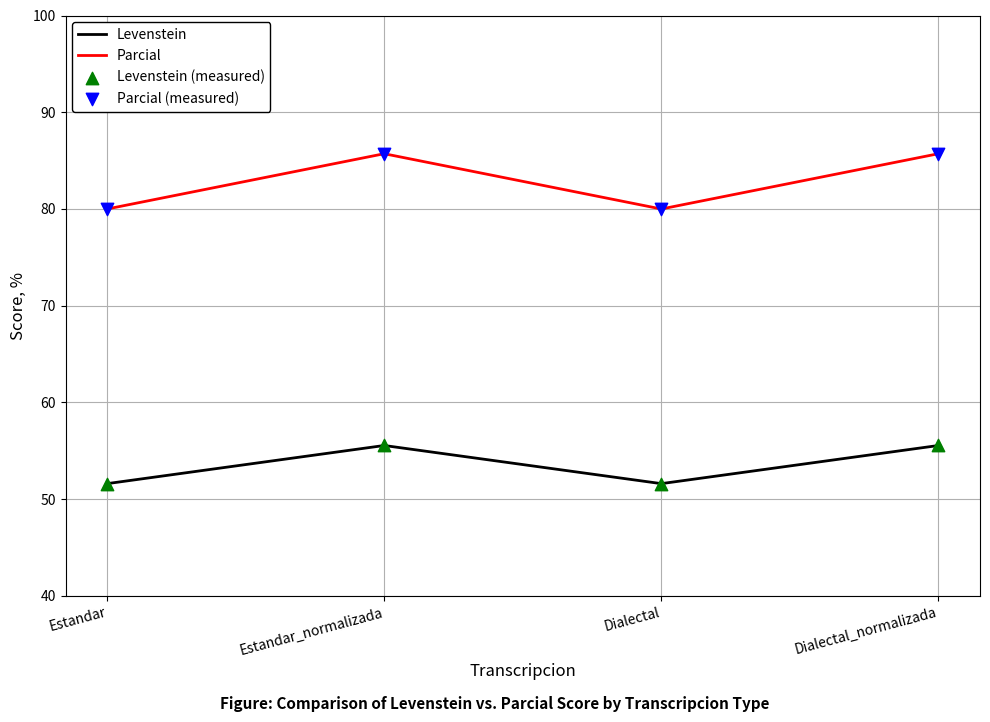

What is the total value across all series at Estandar?

131.6